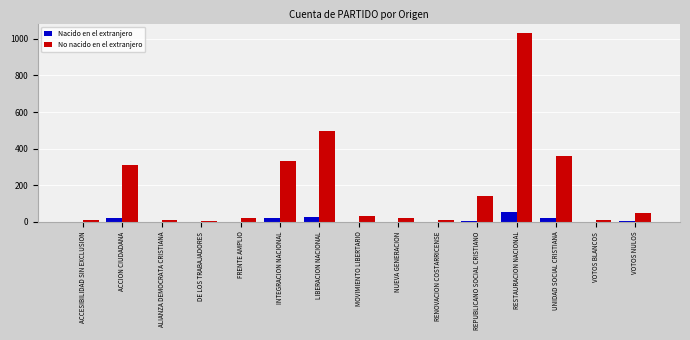

Is it true that Nacido en el extranjero equals 0 at VOTOS BLANCOS?

True